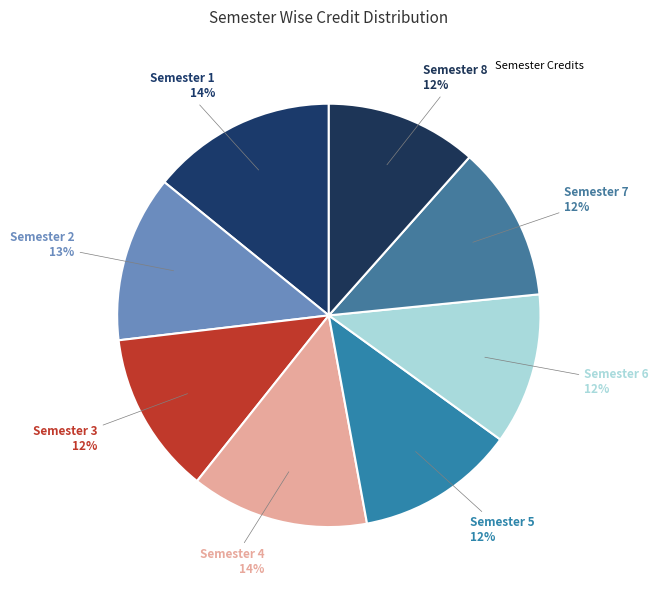

How many segments does this pie chart have?

8